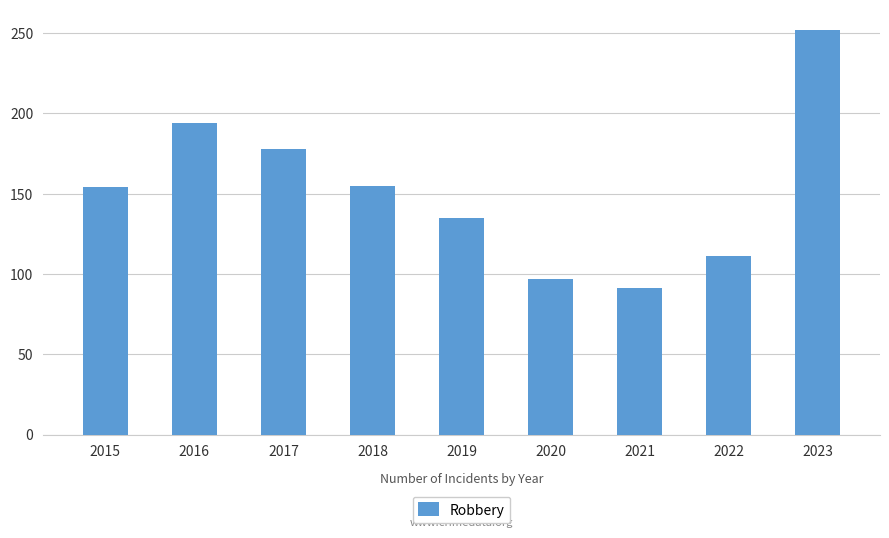

What is the minimum value shown in the chart?

91